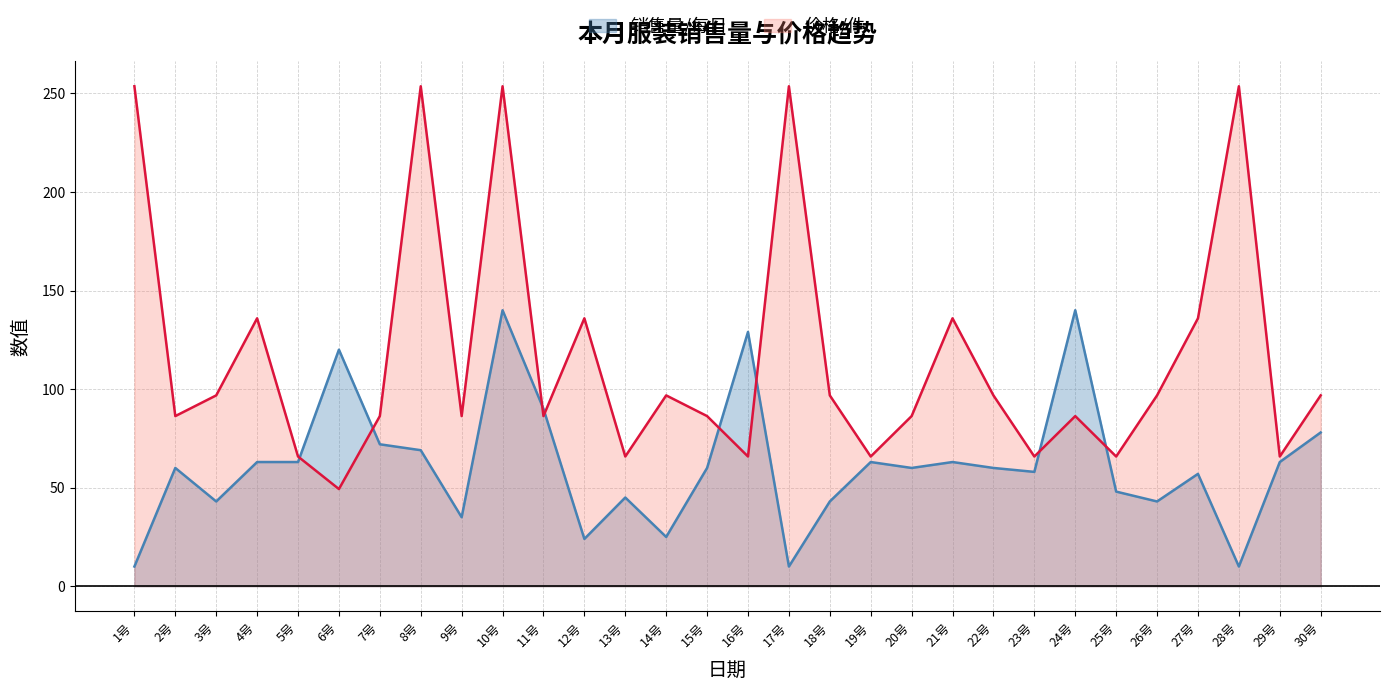

What are all the series names shown in the legend?

销售量/每日, 价格/件